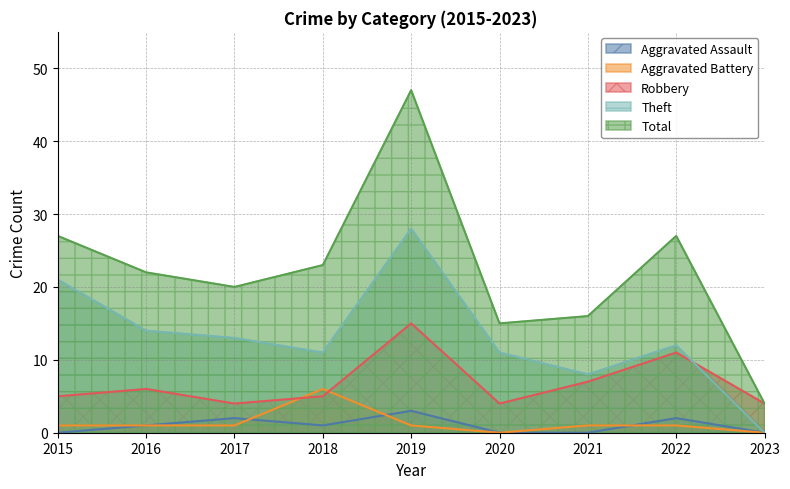

Which series has the largest range (max minus min)?

Total